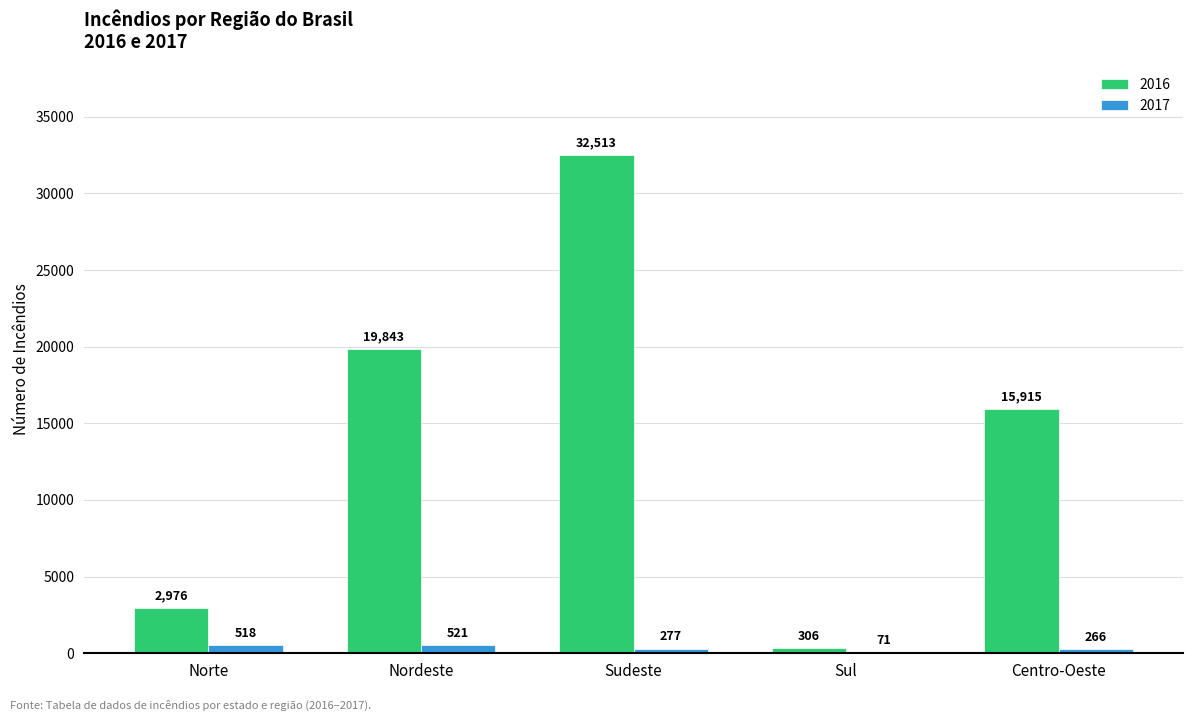

Is the value of 2017 at Sul greater than the value of 2016 at Nordeste?

No